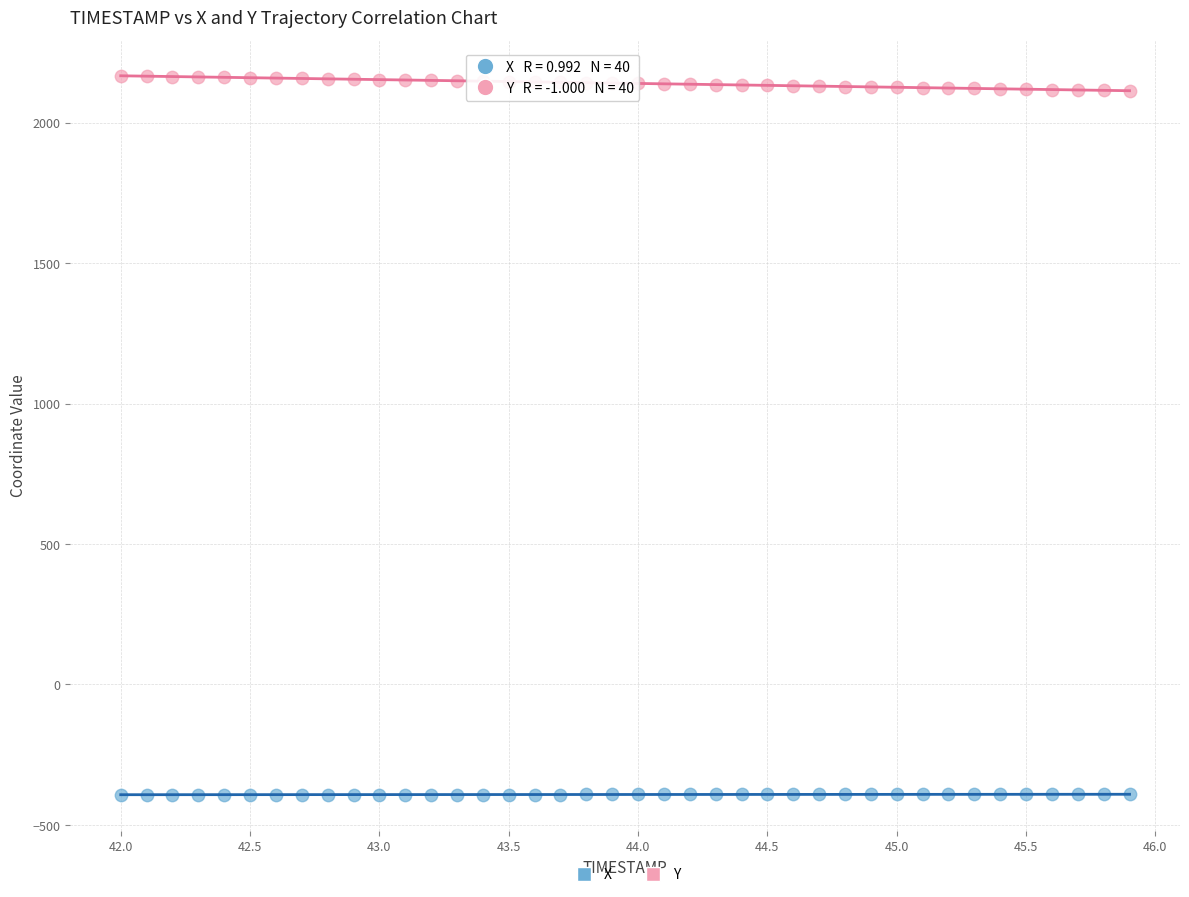

Which series contains the lowest Y value?

X